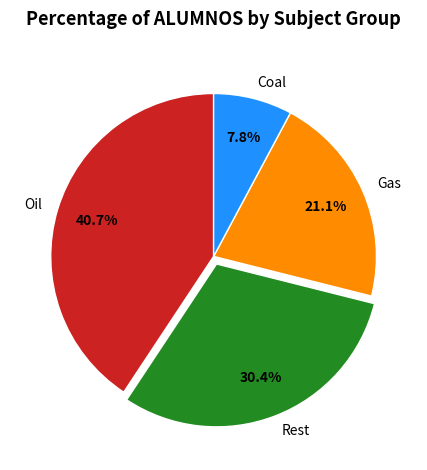

Rank the categories by value from lowest to highest.

Coal, Gas, Rest, Oil